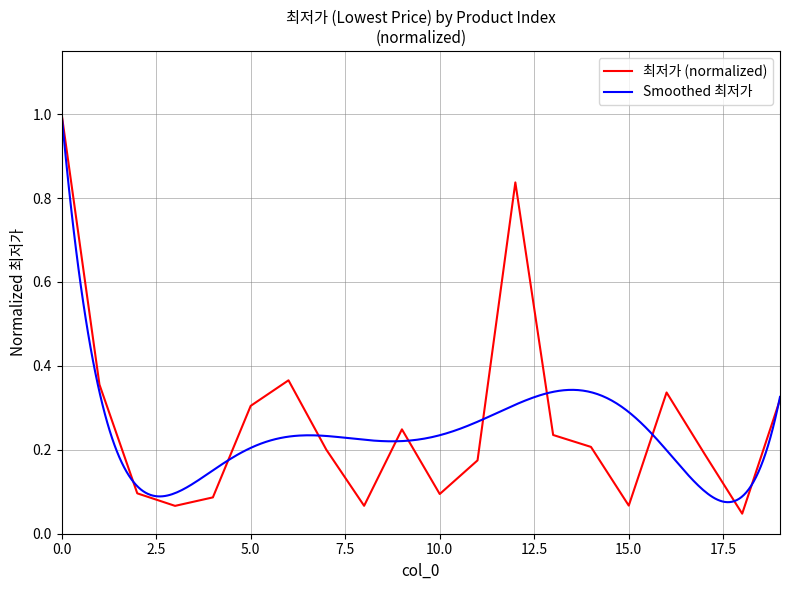

List the labels in order of value, largest first.

0, 12, 6, 1, 16, 19, 5, 9, 13, 14, 7, 17, 11, 2, 10, 4, 15, 8, 3, 18